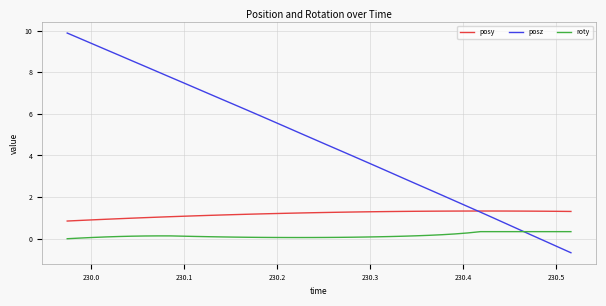

How many lines are shown in the chart?

3